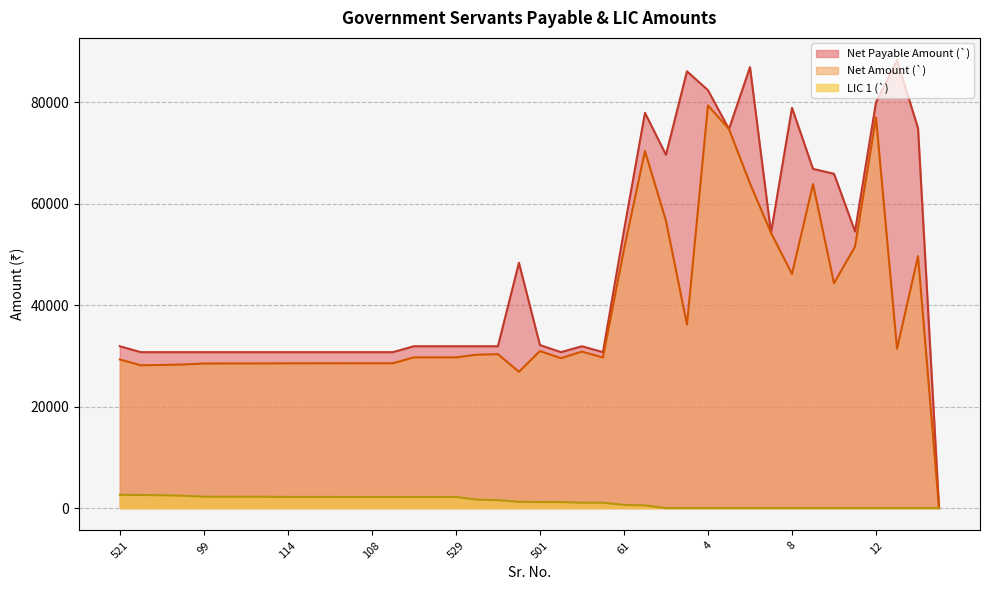

How many data points in LIC 1 are above 1239?

19